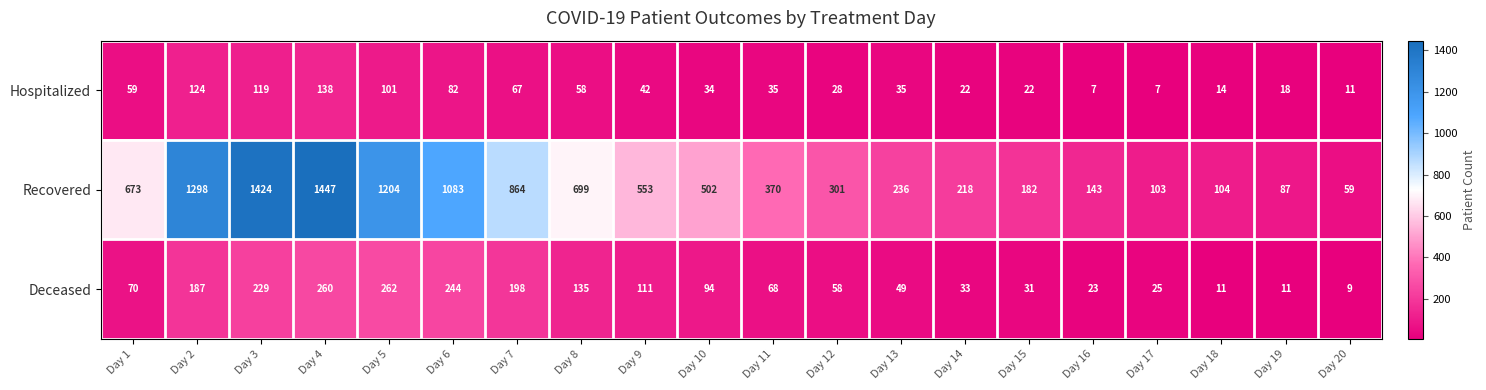

What is the spread (max minus min) of values at Day 4?

1309